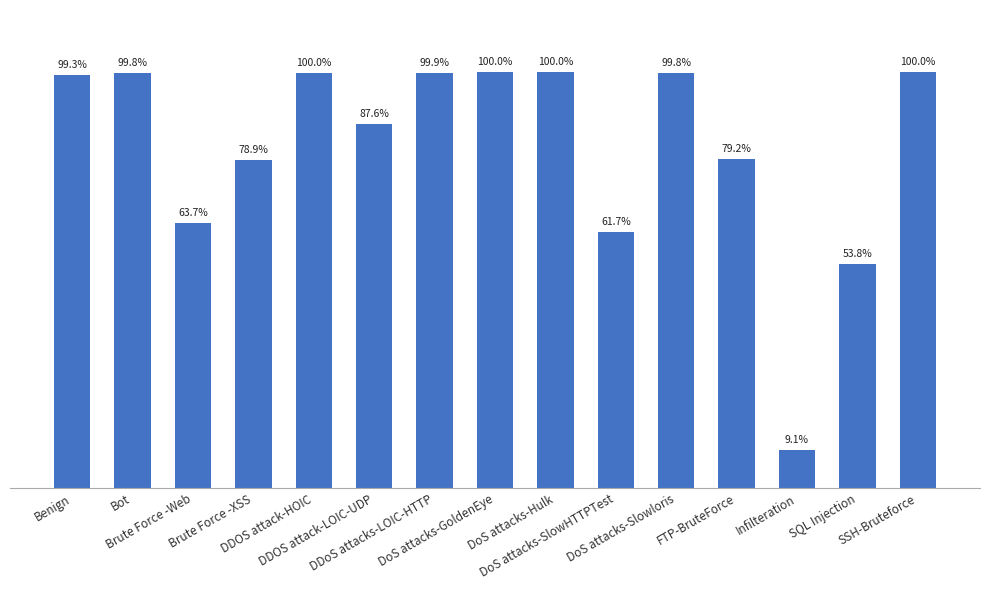

List the labels in order of value, largest first.

DoS attacks-Hulk, SSH-Bruteforce, DoS attacks-GoldenEye, DDOS attack-HOIC, DDoS attacks-LOIC-HTTP, Bot, DoS attacks-Slowloris, Benign, DDOS attack-LOIC-UDP, FTP-BruteForce, Brute Force -XSS, Brute Force -Web, DoS attacks-SlowHTTPTest, SQL Injection, Infilteration